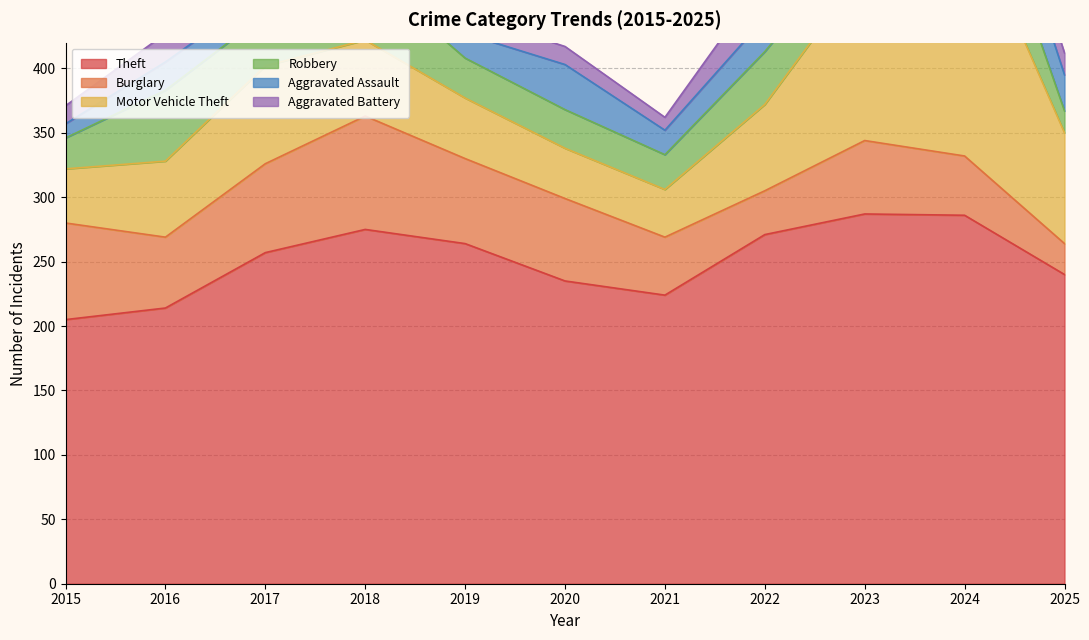

Which label corresponds to the smallest value in the chart?

2021